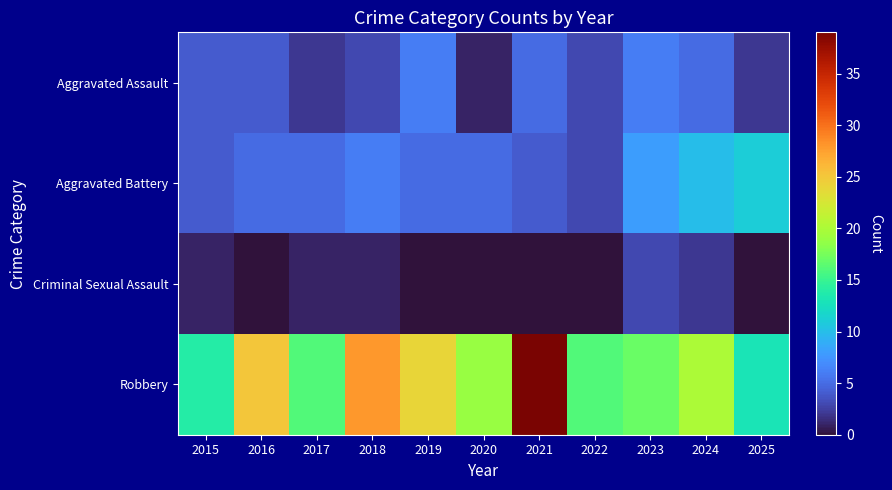

At which category is the sum across all series the highest?

2021